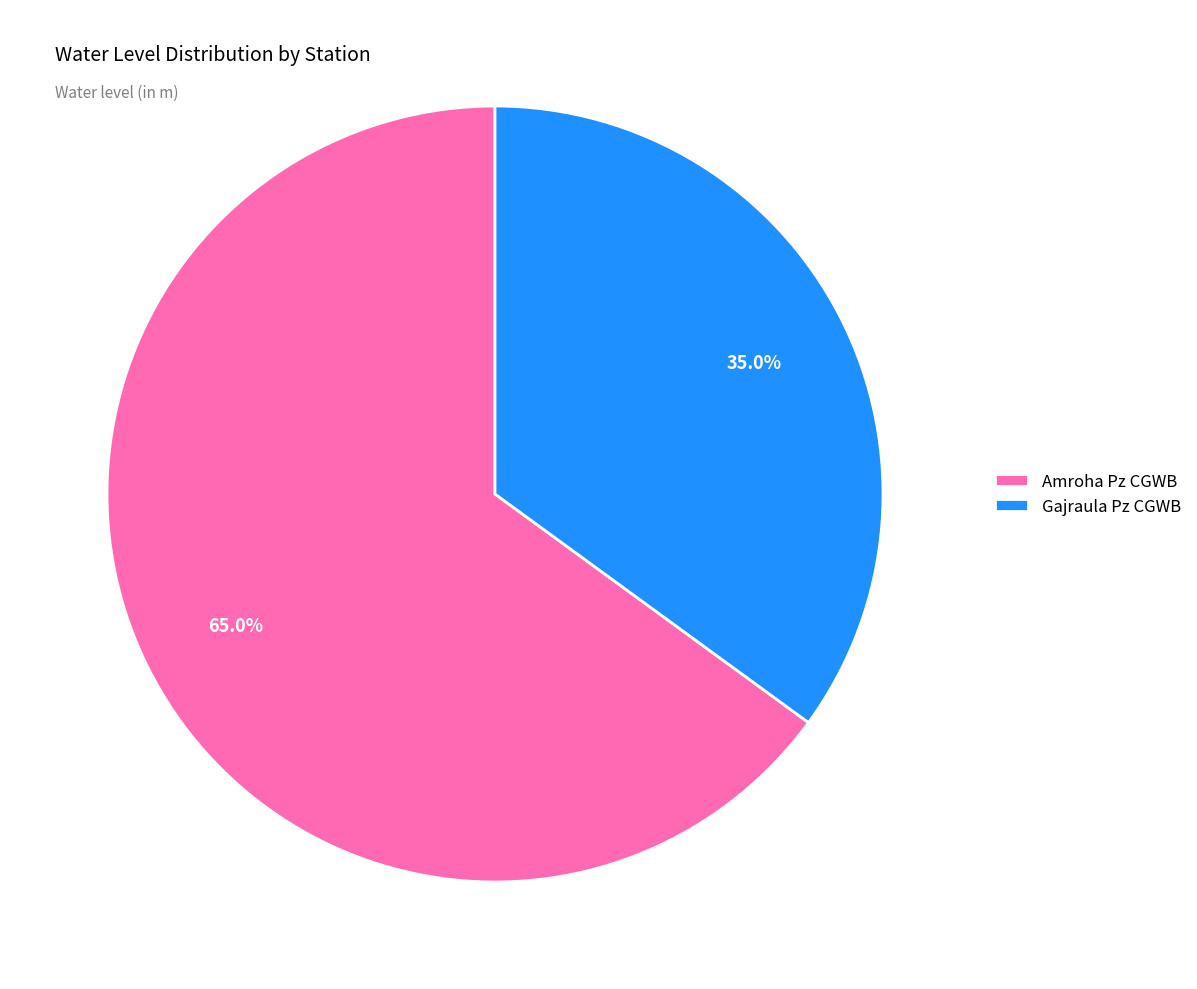

Between Amroha Pz CGWB and Gajraula Pz CGWB, which is larger?

Amroha Pz CGWB